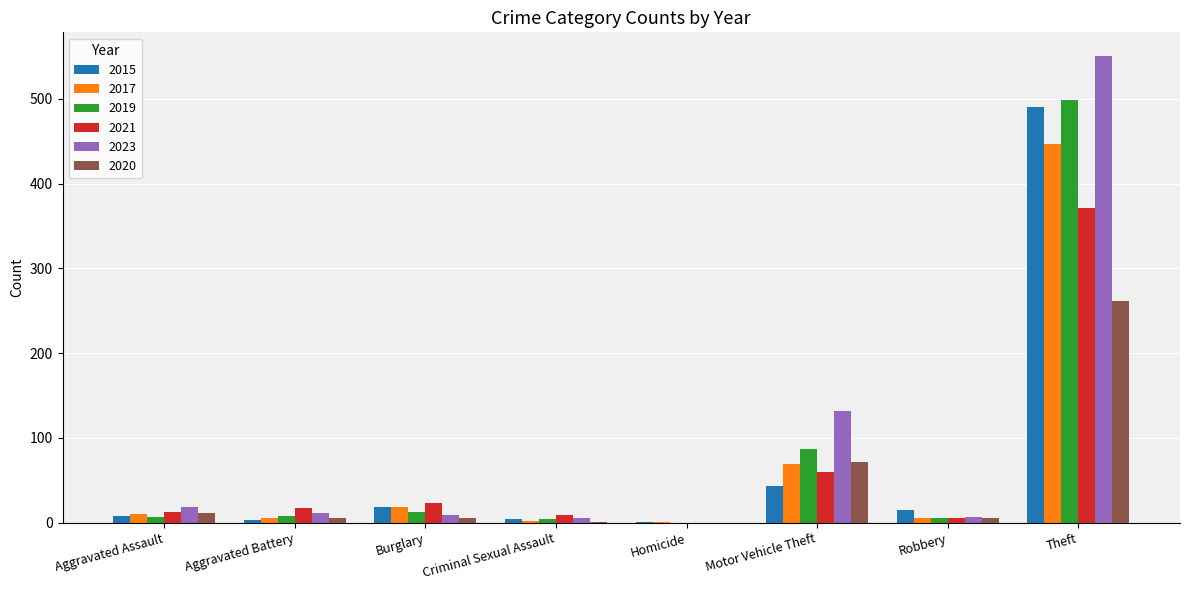

Which series has the widest spread of values?

2023